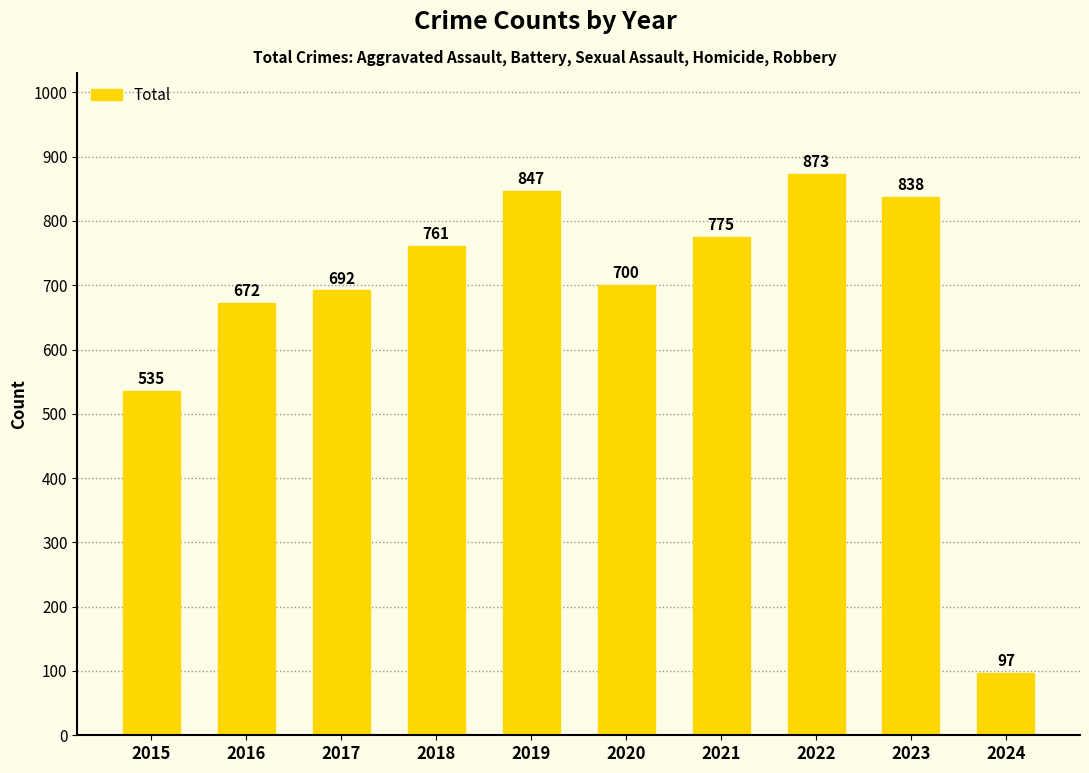

What is the sum of all values?

6790